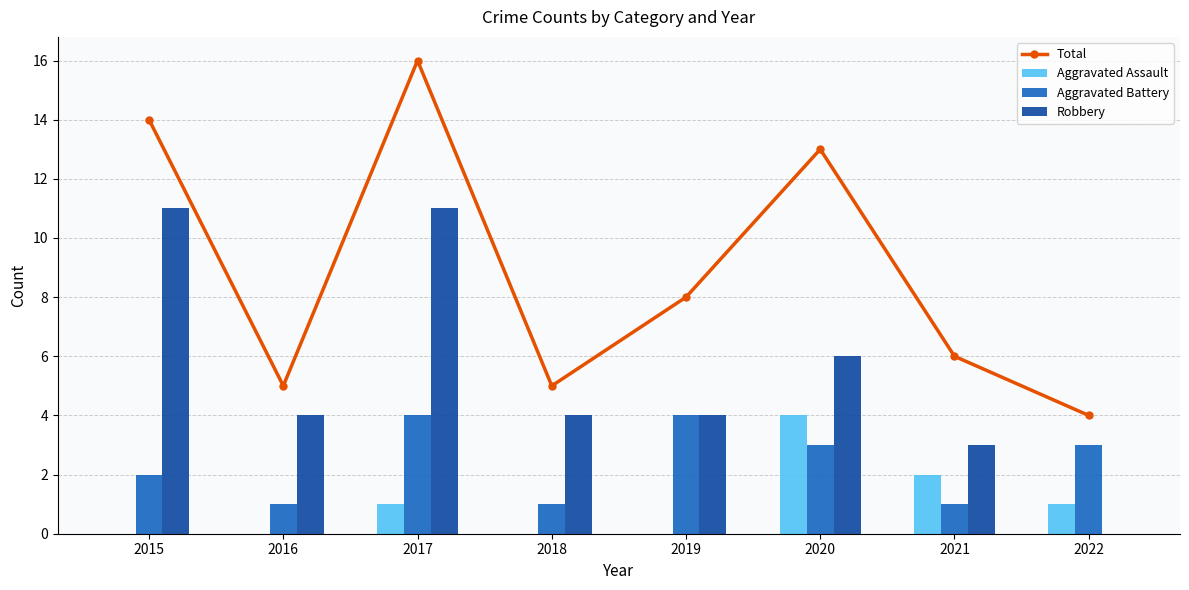

List the labels in order of Aggravated Assault value, largest first.

2020, 2021, 2017, 2022, 2015, 2016, 2018, 2019